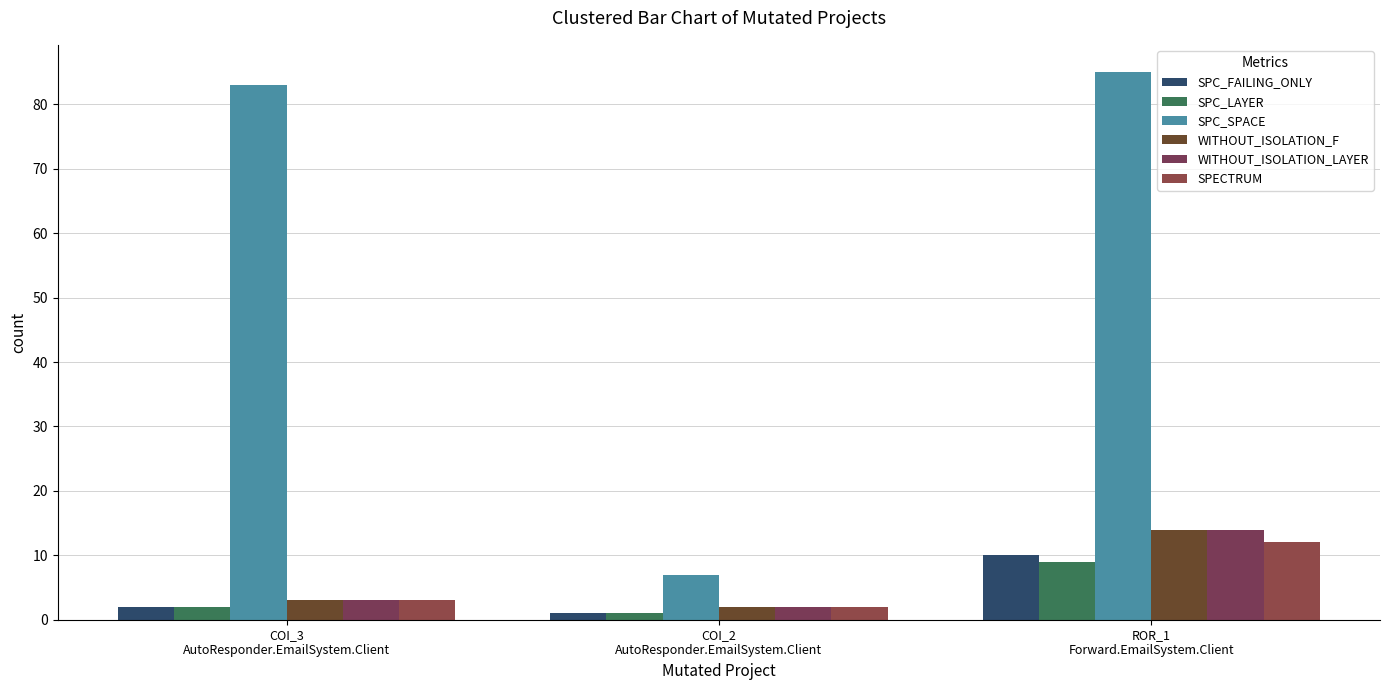

Reading right to left, extract all data points from this chart.

SPC_FAILING_ONLY: ROR_1
Forward.EmailSystem.Client=10	COI_2
AutoResponder.EmailSystem.Client=1	COI_3
AutoResponder.EmailSystem.Client=2
SPC_LAYER: ROR_1
Forward.EmailSystem.Client=9	COI_2
AutoResponder.EmailSystem.Client=1	COI_3
AutoResponder.EmailSystem.Client=2
SPC_SPACE: ROR_1
Forward.EmailSystem.Client=85	COI_2
AutoResponder.EmailSystem.Client=7	COI_3
AutoResponder.EmailSystem.Client=83
WITHOUT_ISOLATION_F: ROR_1
Forward.EmailSystem.Client=14	COI_2
AutoResponder.EmailSystem.Client=2	COI_3
AutoResponder.EmailSystem.Client=3
WITHOUT_ISOLATION_LAYER: ROR_1
Forward.EmailSystem.Client=14	COI_2
AutoResponder.EmailSystem.Client=2	COI_3
AutoResponder.EmailSystem.Client=3
SPECTRUM: ROR_1
Forward.EmailSystem.Client=12	COI_2
AutoResponder.EmailSystem.Client=2	COI_3
AutoResponder.EmailSystem.Client=3